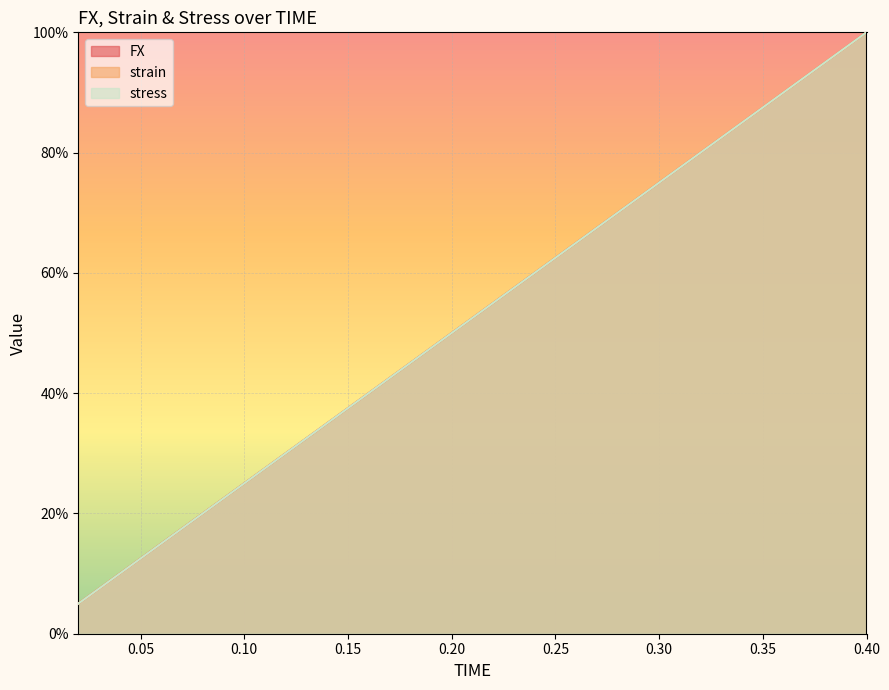

Rank the categories by stress value from highest to lowest.

0.4, 0.38, 0.36, 0.34, 0.32, 0.3, 0.28, 0.26, 0.24, 0.22, 0.2, 0.18, 0.16, 0.14, 0.12, 0.1, 0.08, 0.06, 0.04, 0.02